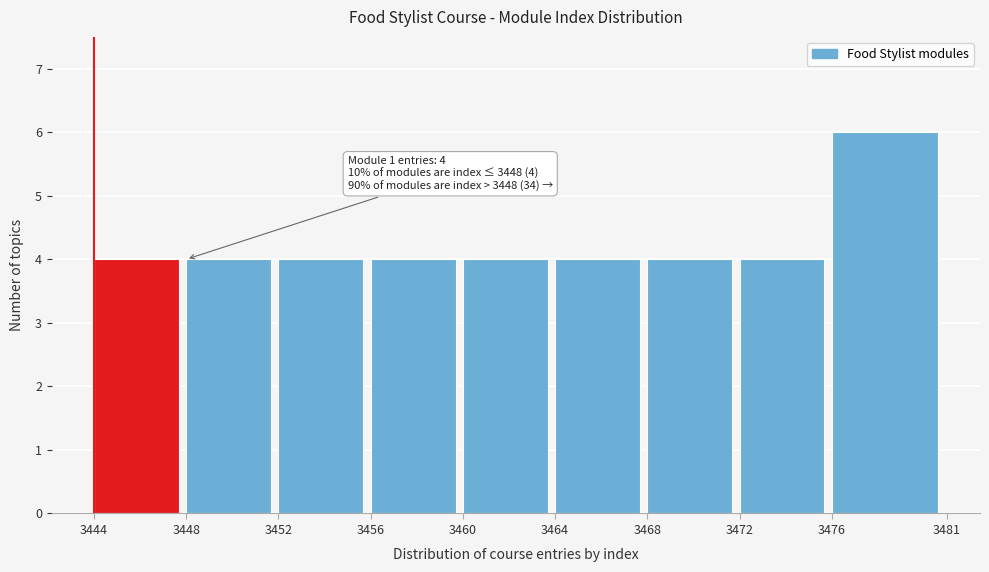

Over which range of the x-axis is the bar tallest?

3476 to 3481